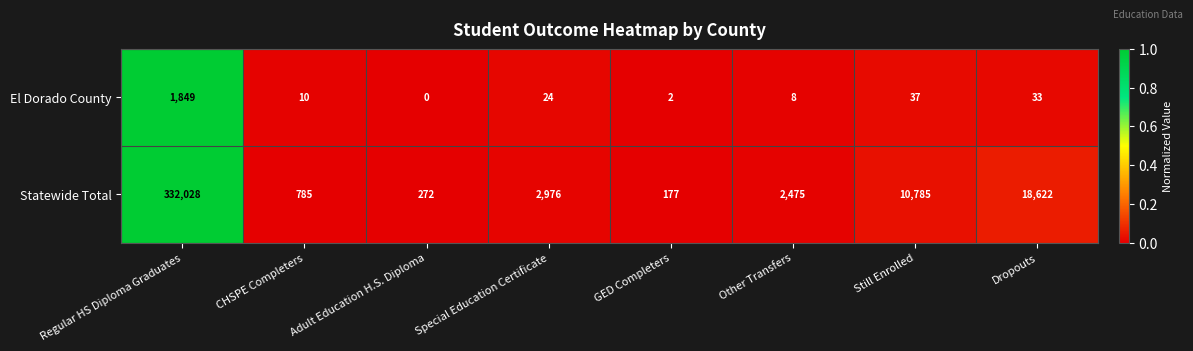

What is the difference between the highest and lowest values at Special Education Certificate?

2952